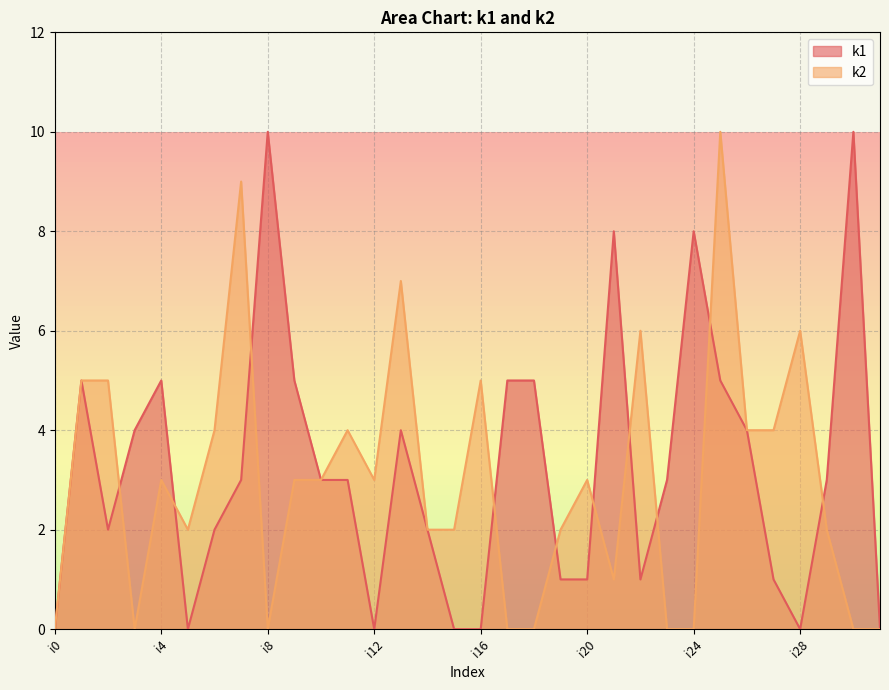

Does the chart have visible grid lines?

Yes